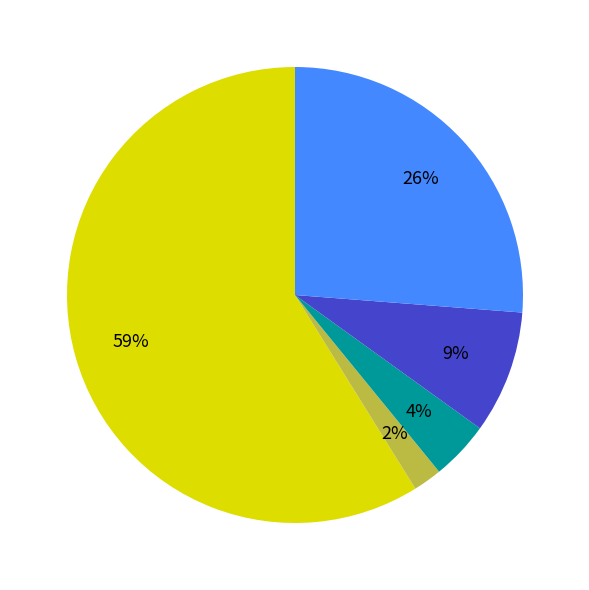

Is there any slice that represents more than half of the pie?

Yes